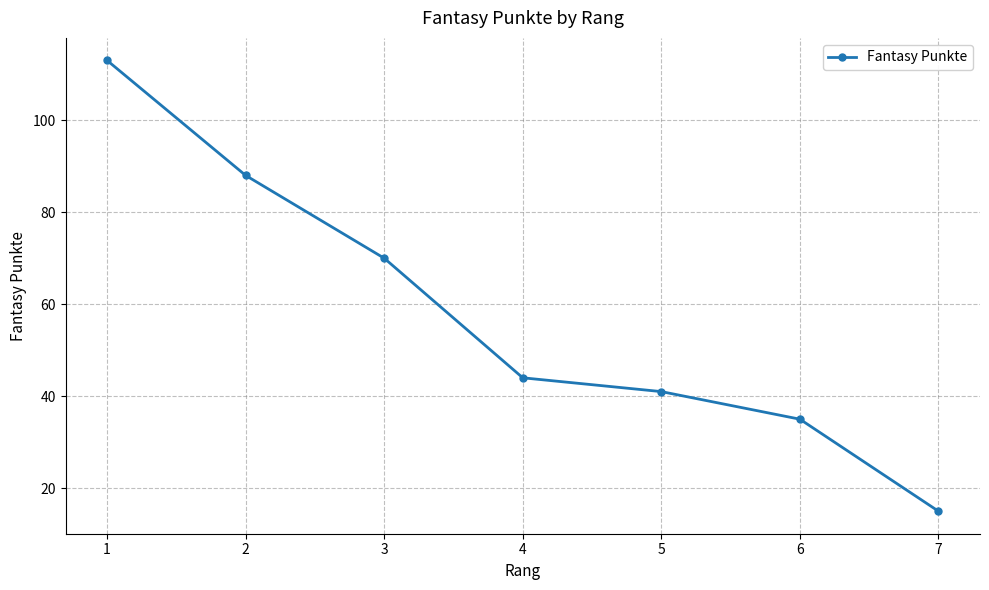

Approximately how many times larger is the value at 7 compared to 6?

0.4